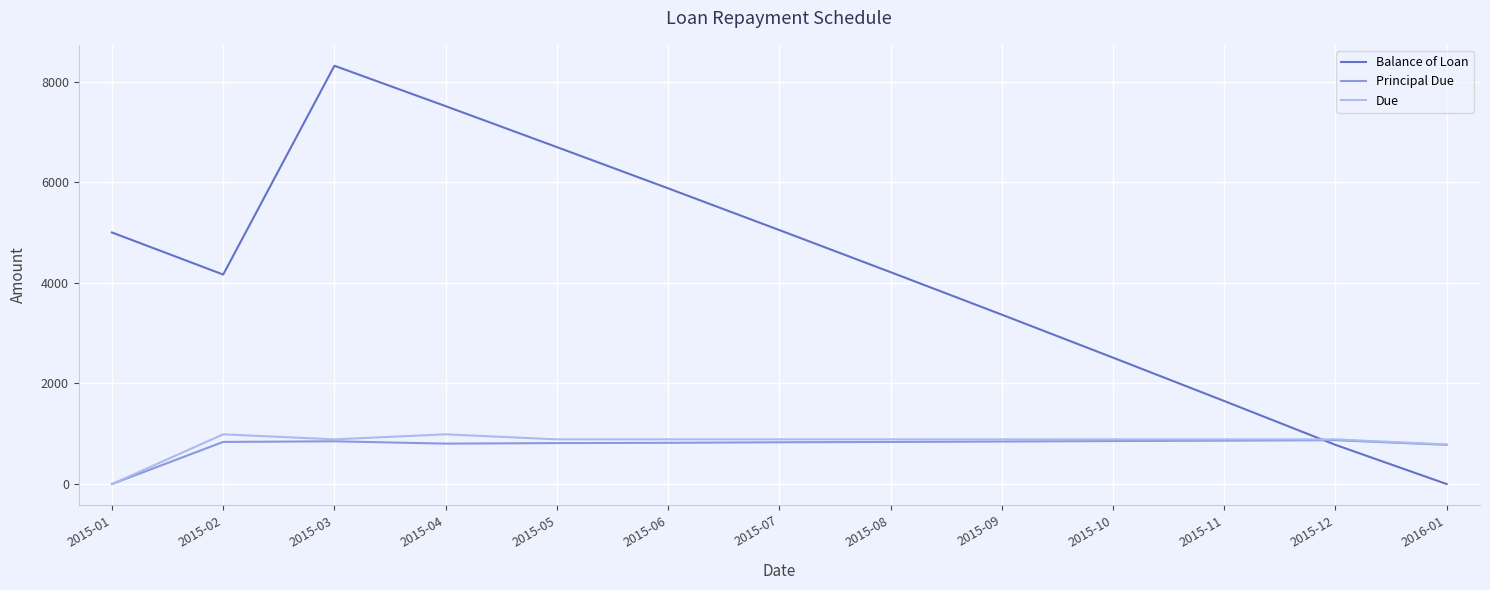

What is the highest value of the Due series?

987.7